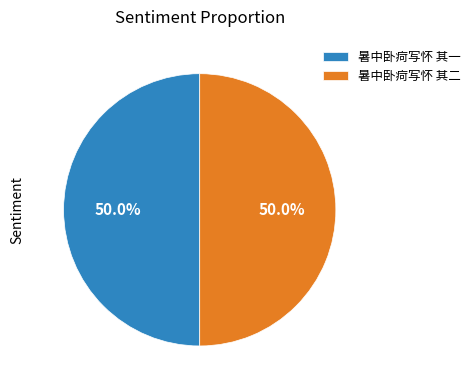

Approximately how many times larger is the value at 暑中卧疴写怀 其一 compared to 暑中卧疴写怀 其二?

1.0